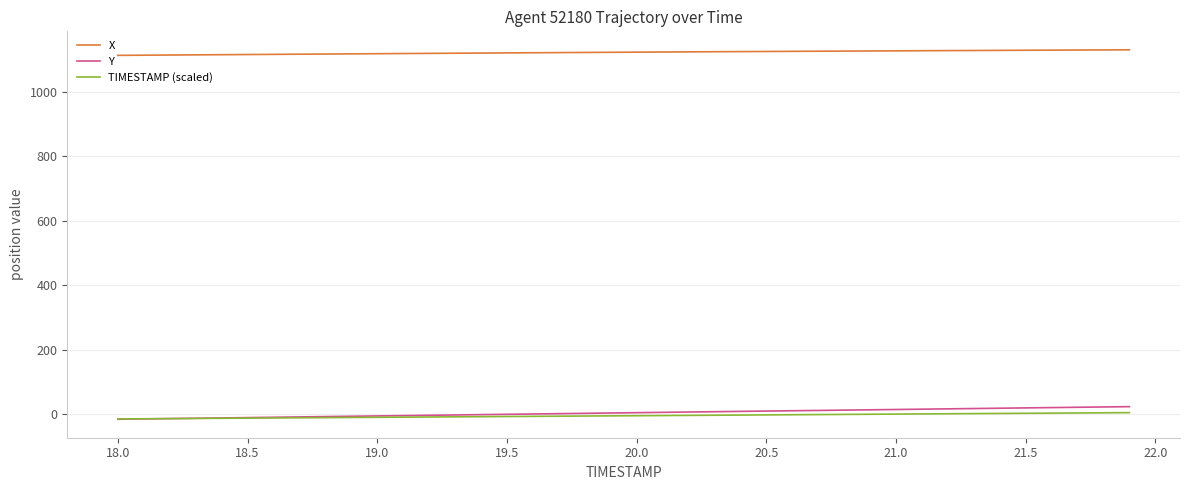

What is the maximum value shown in the chart?

1129.6